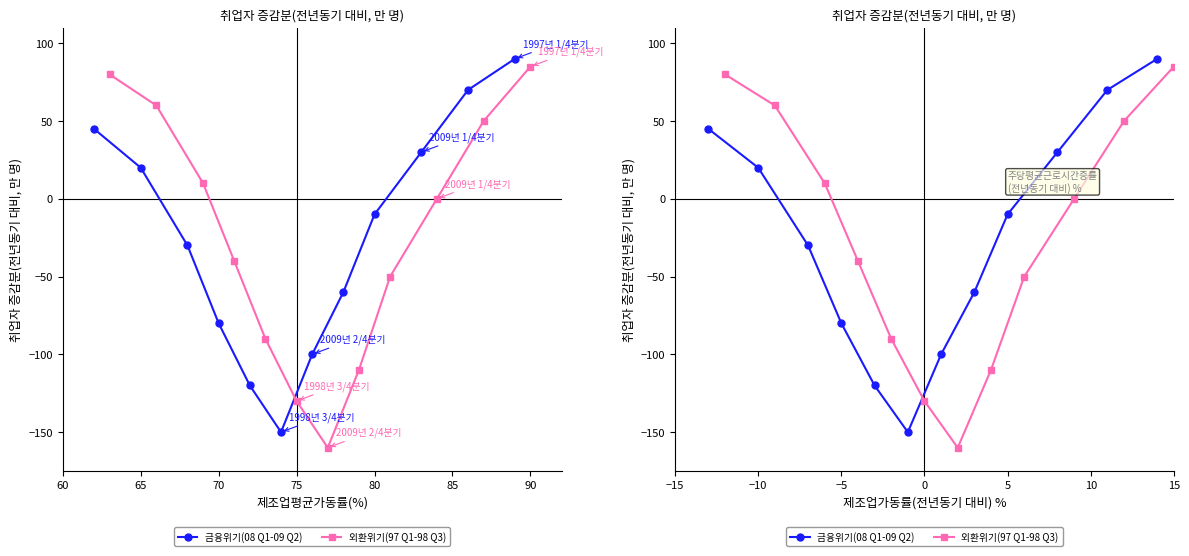

What is the minimum value shown in the chart?

-160